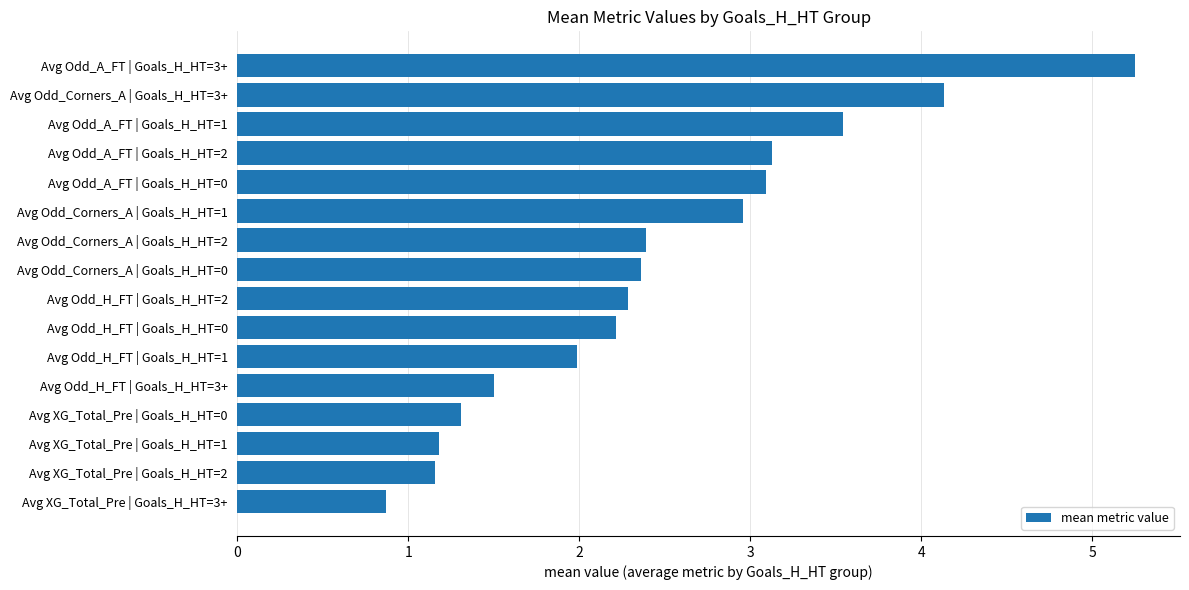

What is the label of the 3rd bar from the bottom?

Avg XG_Total_Pre | Goals_H_HT=1